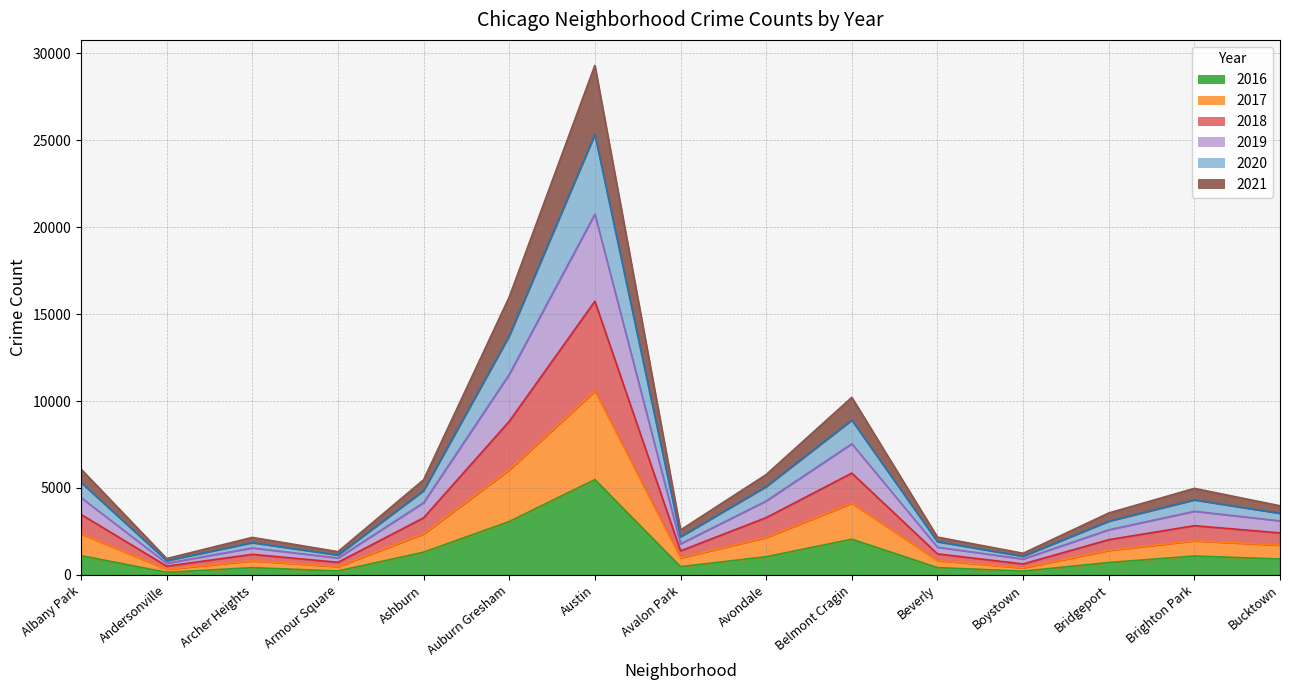

What is the difference between the highest and lowest values at Austin?

23817